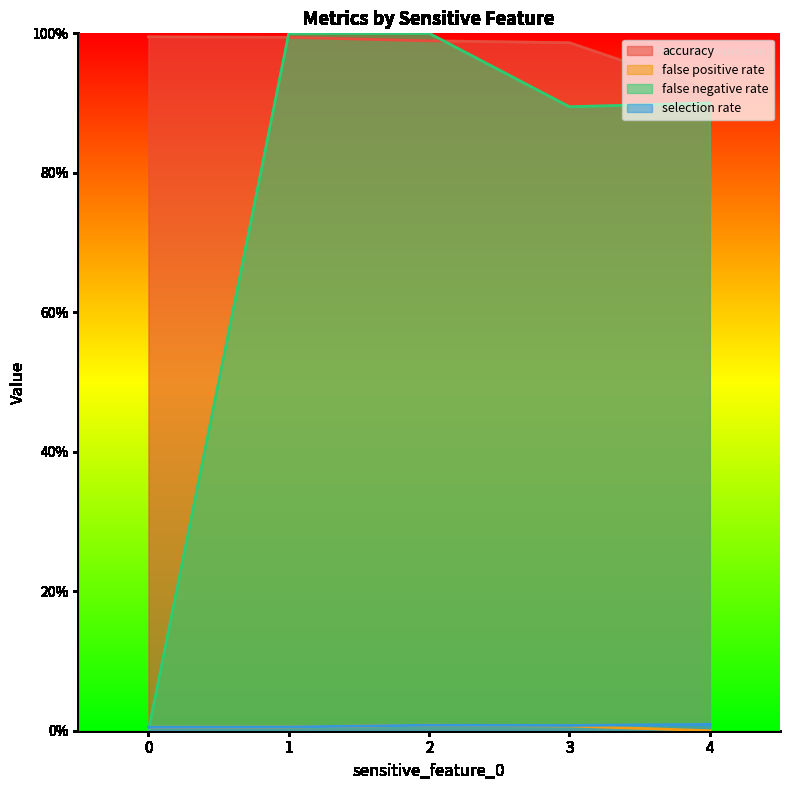

At how many categories does at least one series exceed 0?

5